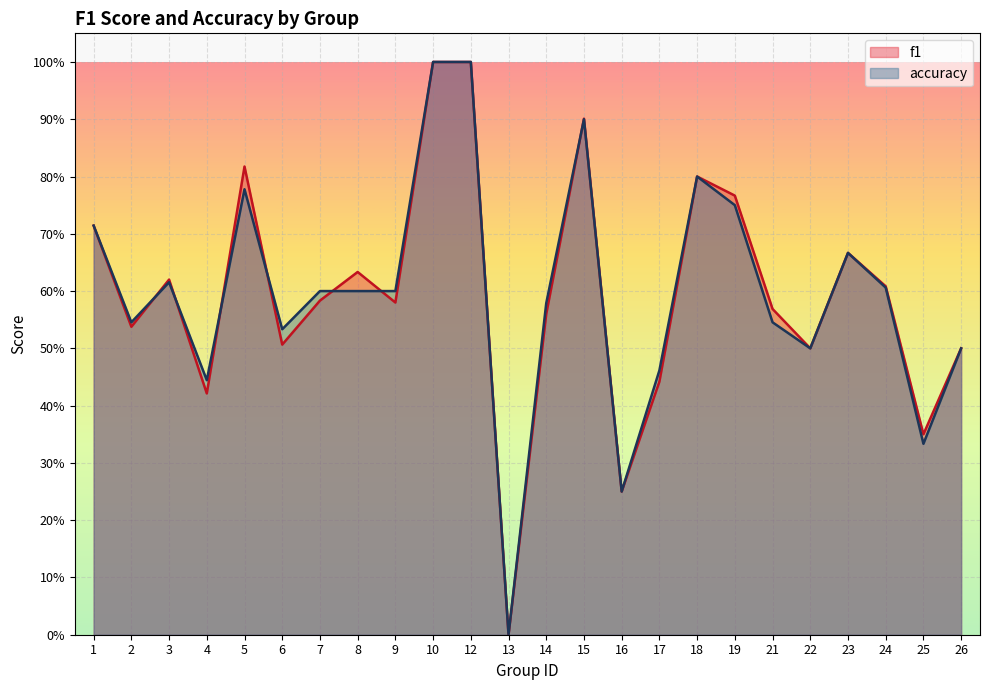

Reading left to right, transcribe all the data shown in this chart.

f1: 1=0.7	2=0.5	3=0.6	4=0.4	5=0.8	6=0.5	7=0.6	8=0.6	9=0.6	10=1.0	12=1.0	13=0.0	14=0.6	15=0.9	16=0.2	17=0.4	18=0.8	19=0.8	21=0.6	22=0.5	23=0.7	24=0.6	25=0.4	26=0.5
accuracy: 1=0.7	2=0.5	3=0.6	4=0.4	5=0.8	6=0.5	7=0.6	8=0.6	9=0.6	10=1.0	12=1.0	13=0.0	14=0.6	15=0.9	16=0.2	17=0.5	18=0.8	19=0.8	21=0.5	22=0.5	23=0.7	24=0.6	25=0.3	26=0.5